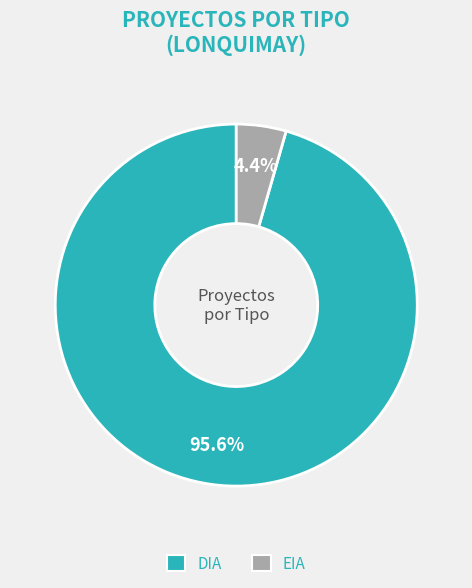

What is the largest slice in the pie chart?

DIA